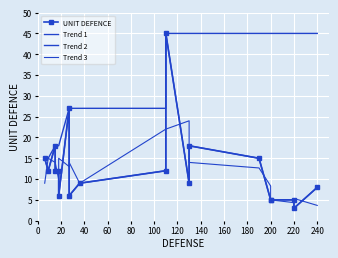

What is the label of the 14th point from the right?

80